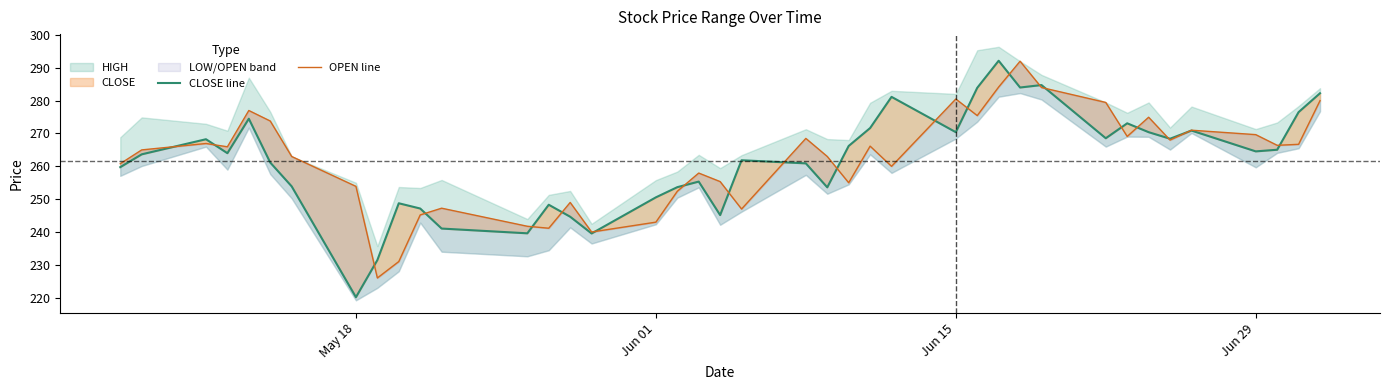

How many lines are shown in the chart?

2